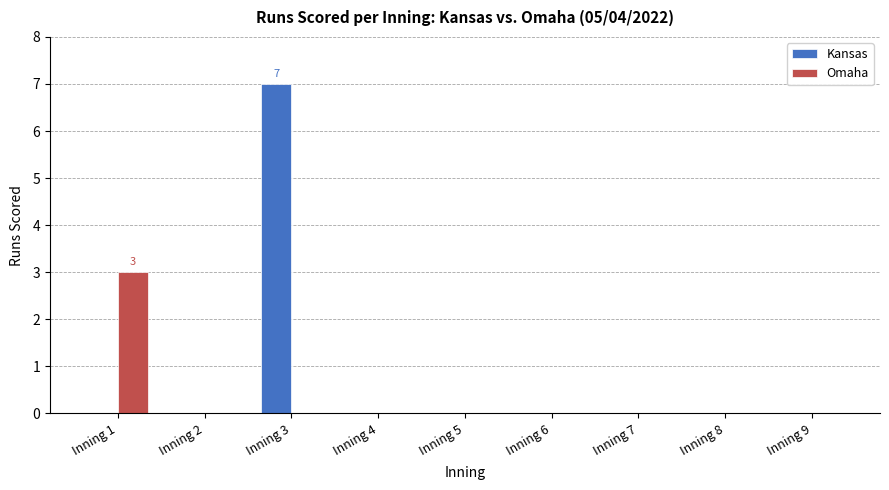

What is the greatest value displayed?

7